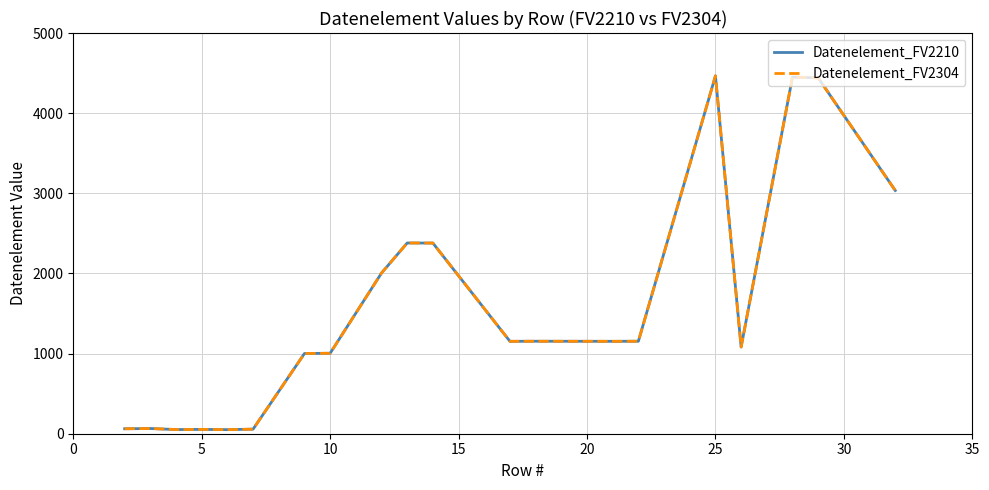

Does the chart display data point markers on the line(s)?

No